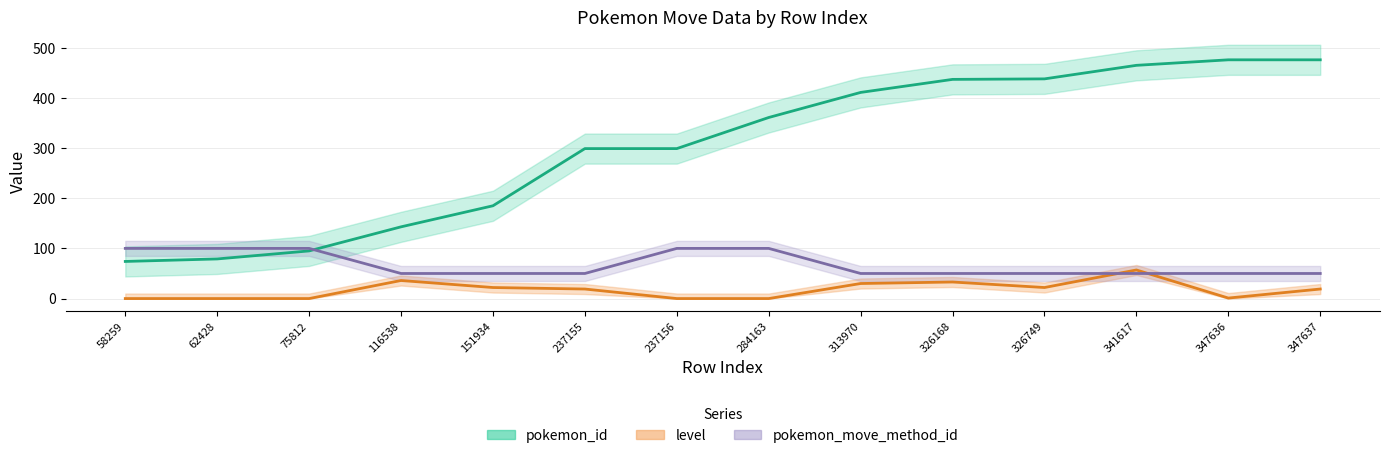

How many distinct data groups are displayed?

3